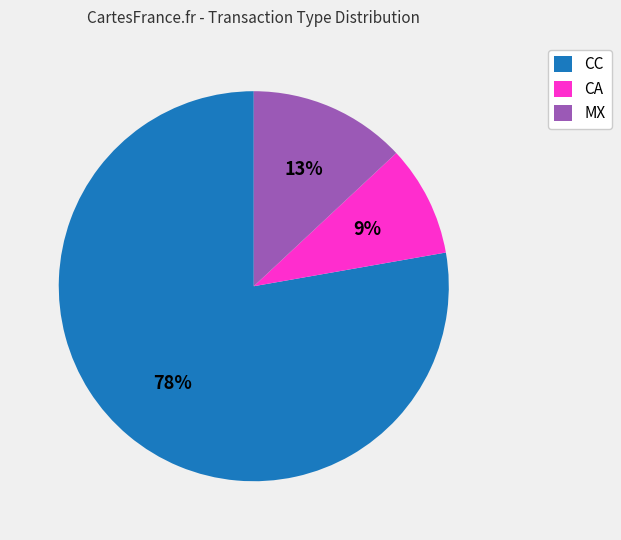

Is there a majority slice in this chart?

Yes